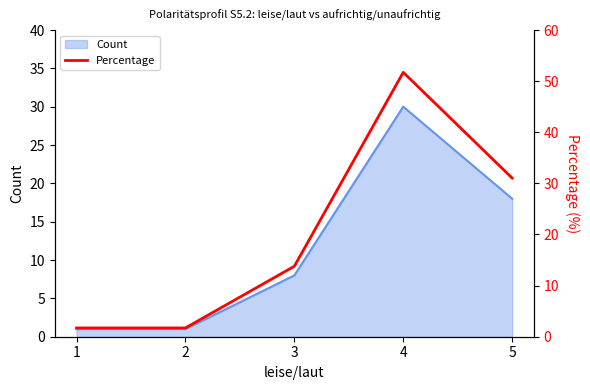

The chart shows a value of 2.5 at 1. True or false?

False